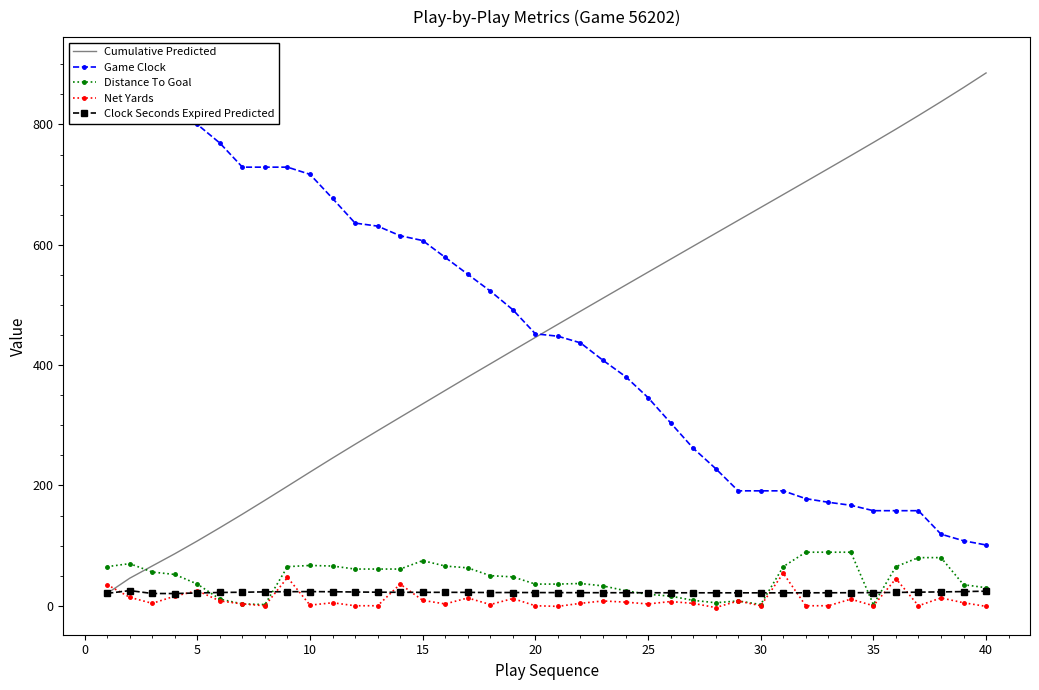

Reading left to right, transcribe all the data shown in this chart.

Cumulative Predicted: 20.6	45.8	66.2	86.5	107.7	129.8	152.3	175.3	198.7	222.2	245.5	268.4	290.9	313.3	335.6	357.9	380.2	402.1	424.1	446.0	467.8	489.6	511.2	532.9	554.5	576.0	597.5	619.1	640.5	662.0	683.5	705.0	726.6	748.2	770.0	792.2	814.8	837.8	861.3	885.6
Game Clock: 900.0	893.0	866.0	838.0	800.0	769.0	729.0	729.0	729.0	717.0	677.0	636.0	631.0	615.0	607.0	579.0	551.0	523.0	492.0	452.0	448.0	437.0	408.0	381.0	346.0	304.0	262.0	228.0	191.0	191.0	191.0	178.0	172.0	167.0	158.0	158.0	158.0	119.0	108.0	101.0
Distance To Goal: 65.0	70.0	56.0	52.0	36.0	11.0	3.0	2.0	65.0	67.0	66.0	61.0	61.0	61.0	75.0	66.0	63.0	50.0	48.0	36.0	36.0	37.0	33.0	25.0	19.0	16.0	9.0	5.0	8.0	2.0	65.0	89.0	89.0	89.0	2.0	65.0	80.0	80.0	35.0	30.0
Net Yards: 35.0	14.0	4.0	16.0	25.0	8.0	3.0	0.0	47.0	1.0	5.0	0.0	0.0	36.0	9.0	3.0	13.0	2.0	12.0	0.0	-1.0	4.0	8.0	6.0	3.0	7.0	4.0	-3.0	8.0	0.0	54.0	0.0	0.0	11.0	0.0	45.0	0.0	13.0	5.0	-1.0
Clock Seconds Expired Predicted: 20.6	25.2	20.4	20.3	21.3	22.0	22.5	23.1	23.4	23.5	23.3	22.9	22.5	22.4	22.3	22.3	22.3	21.9	22.0	21.9	21.8	21.7	21.7	21.6	21.6	21.6	21.5	21.5	21.5	21.5	21.5	21.5	21.6	21.7	21.8	22.1	22.6	23.0	23.5	24.2